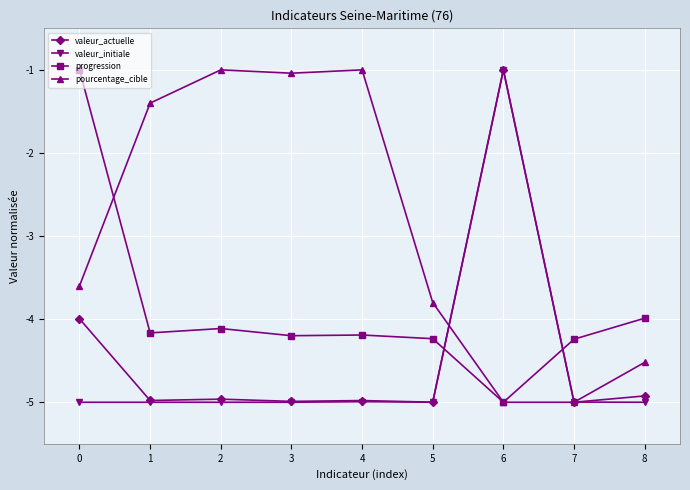

Between 6 and 8, which series saw the biggest shift?

valeur_initiale